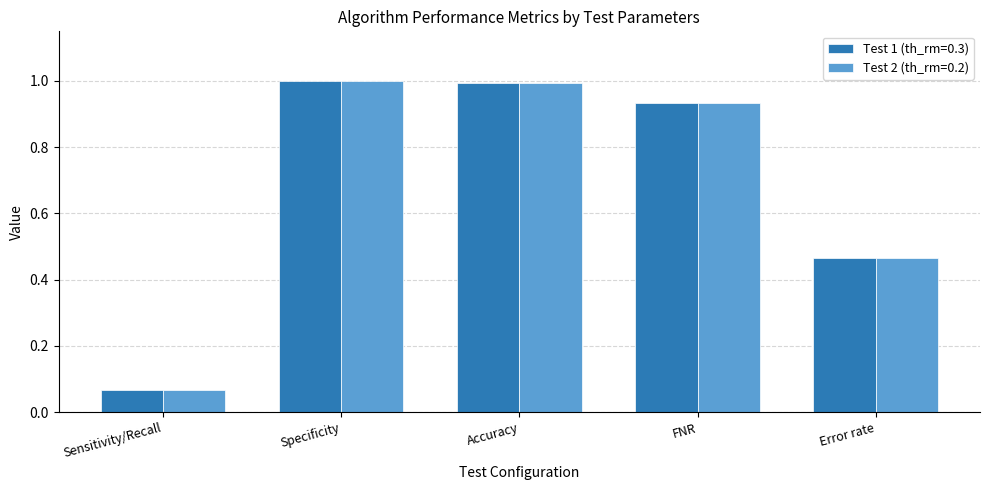

At how many categories does at least one series exceed 0?

5